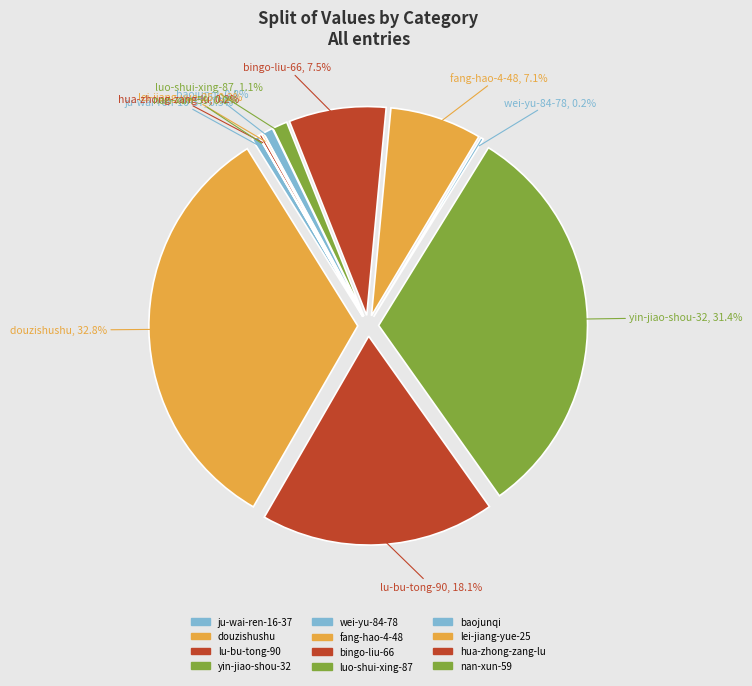

How many slices are in this pie chart?

12